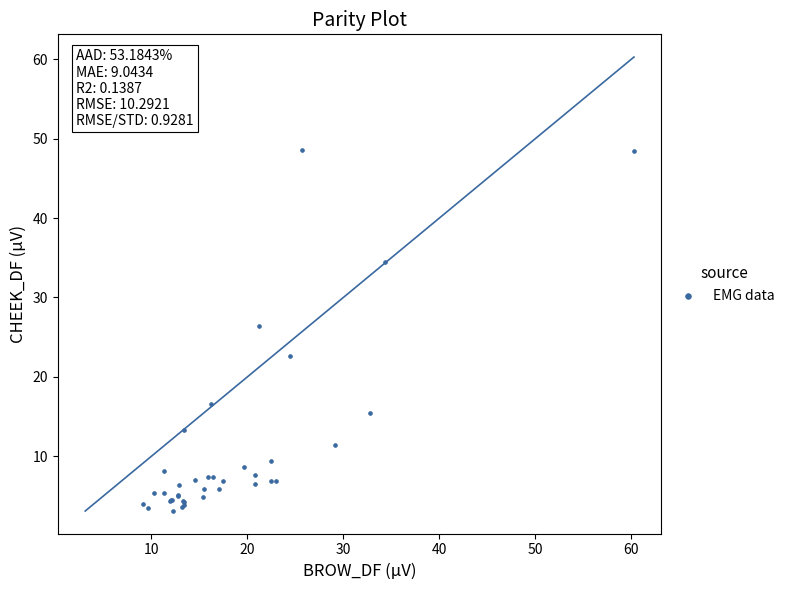

What Y value in the scatter plot is closest to 25?

26.4